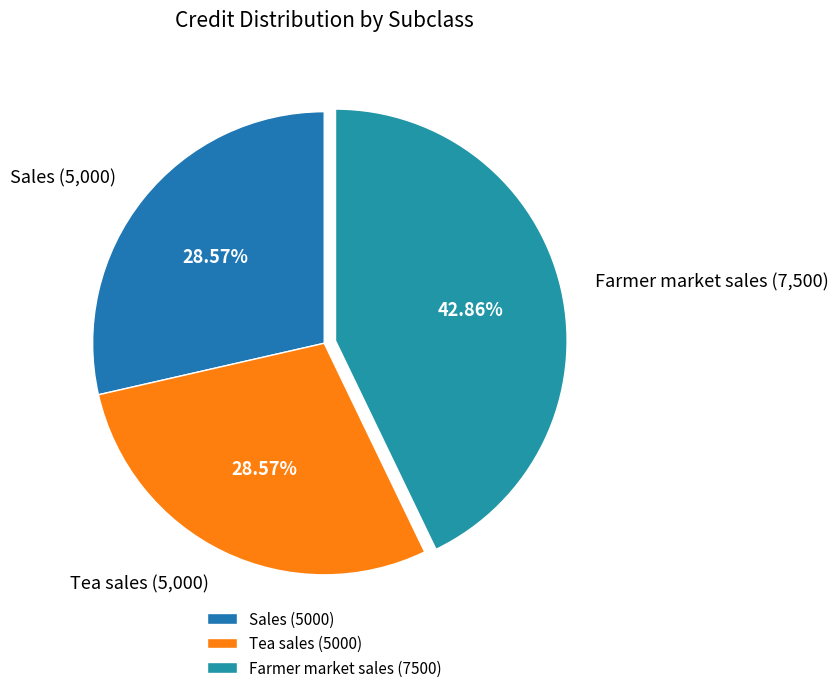

Is there a majority slice in this chart?

No